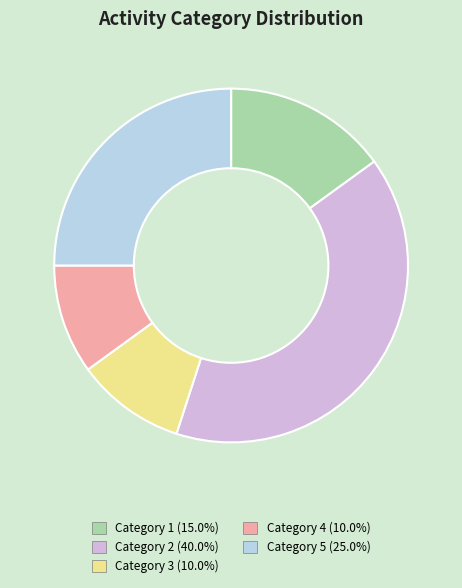

Is there a majority slice in this chart?

No